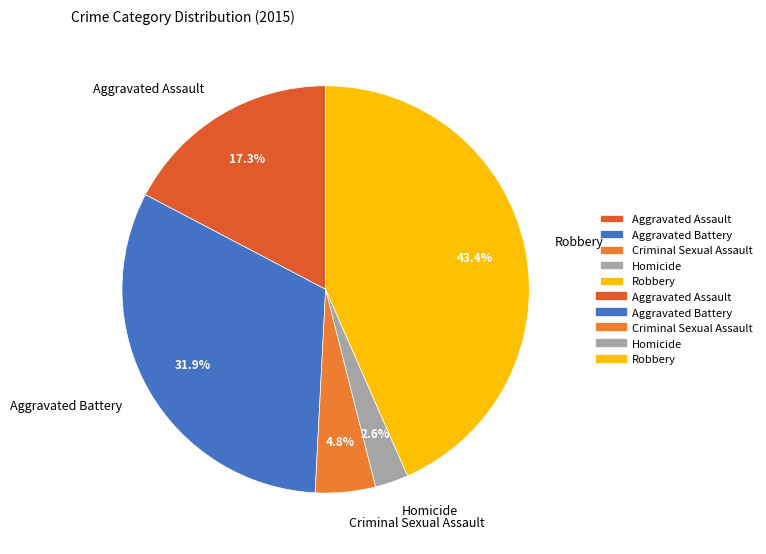

What is the largest slice in the pie chart?

Robbery